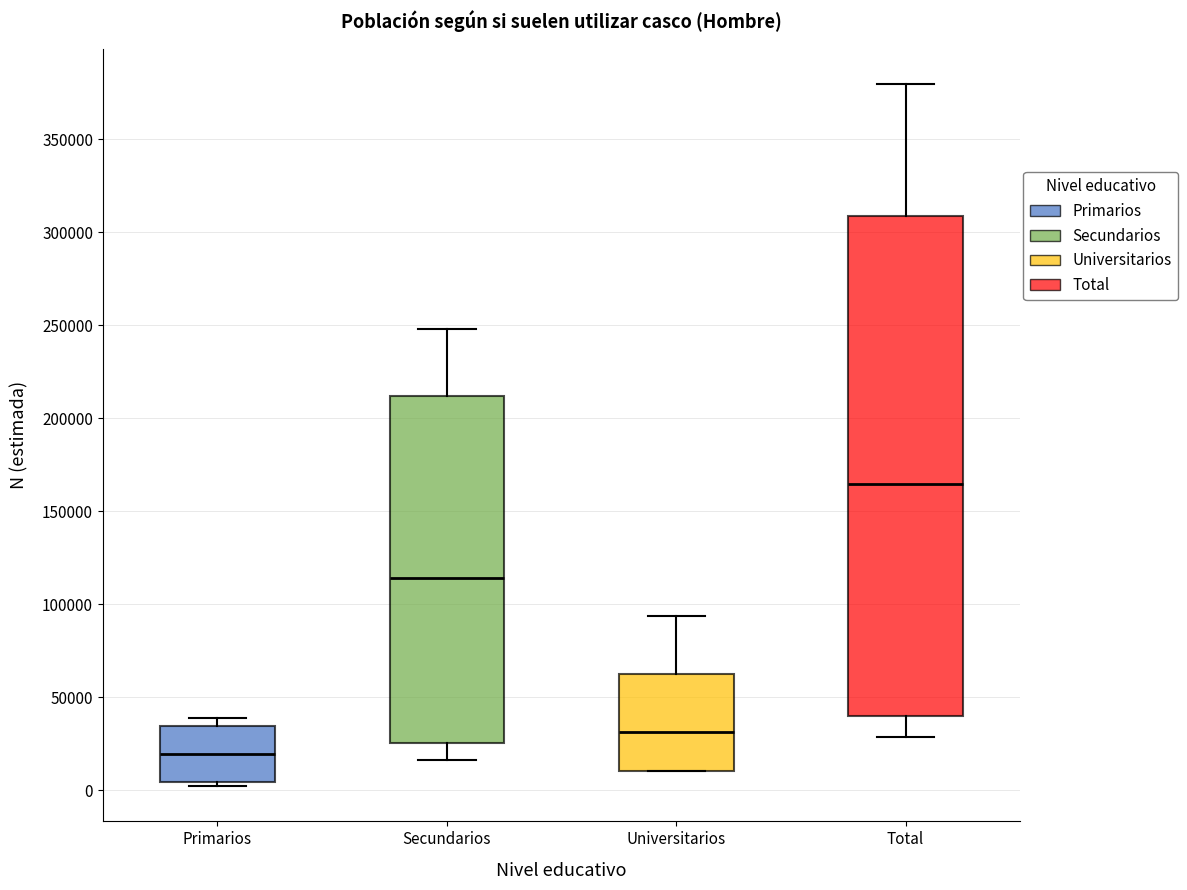

Which box is the tallest, from its lower edge to its upper edge?

Total